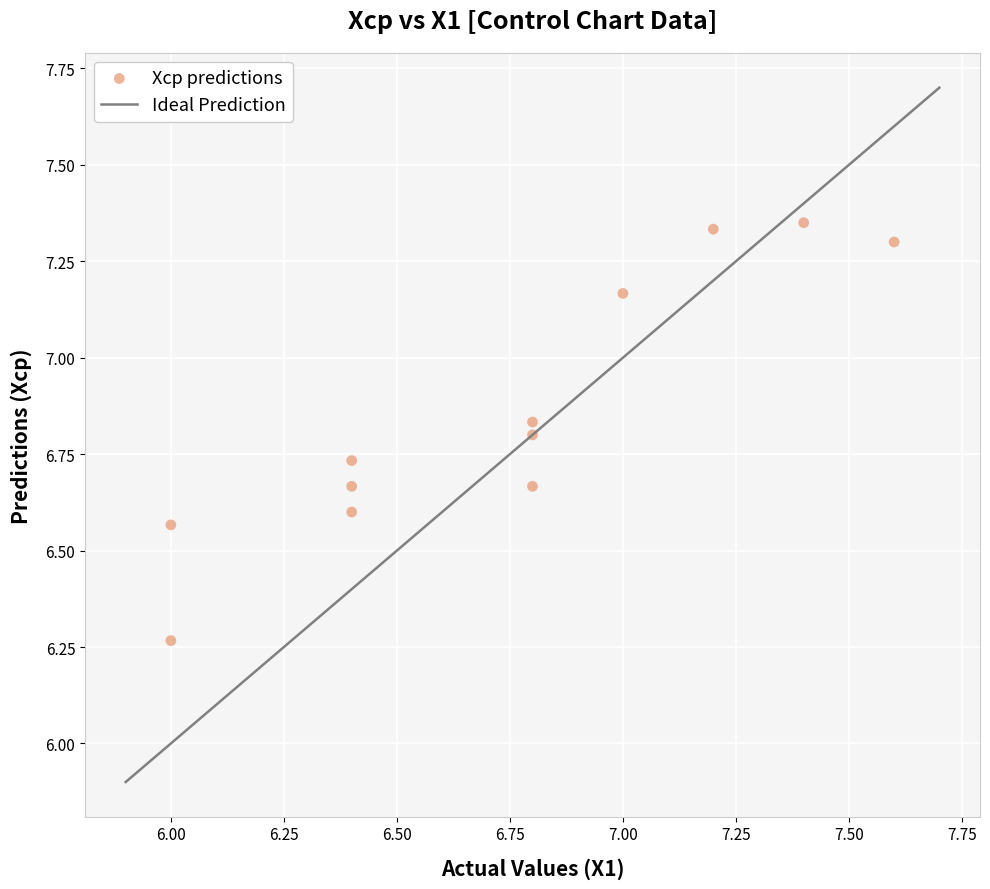

What is the range of X values (max minus min)?

1.6